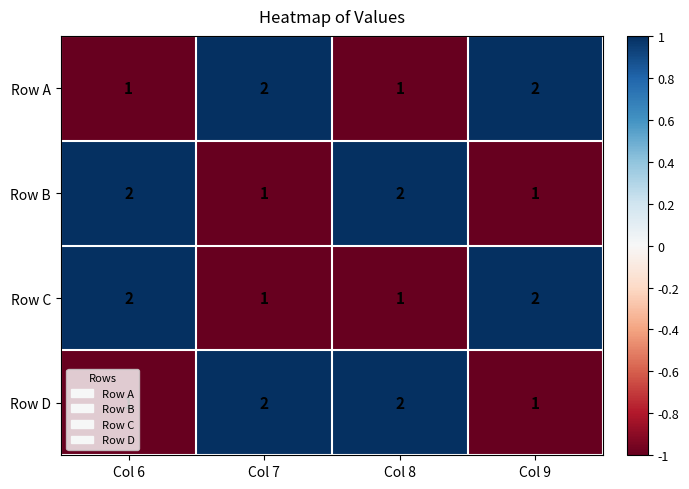

What is the sum of all Row B values?

6